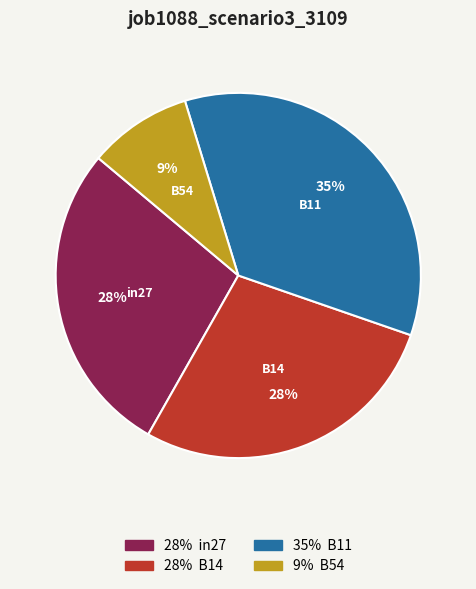

Does any single category account for the majority?

No